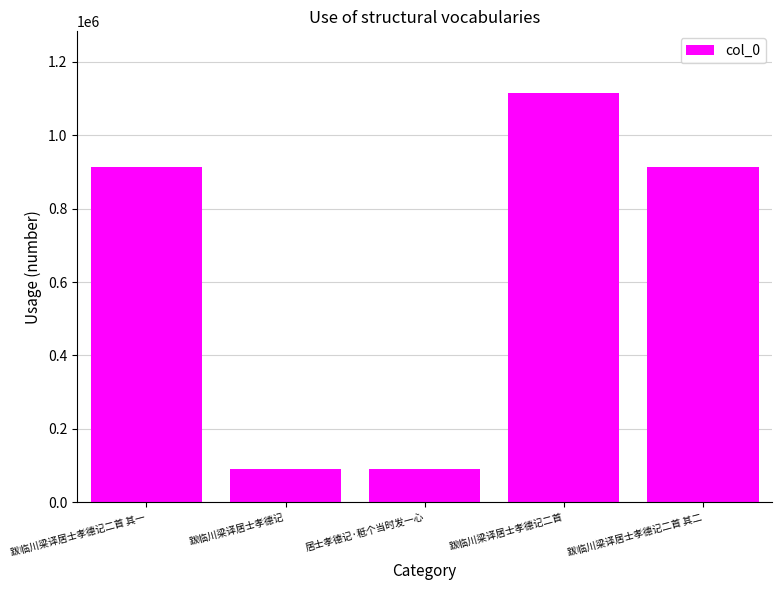

What is the difference between the maximum and minimum values?

1025189